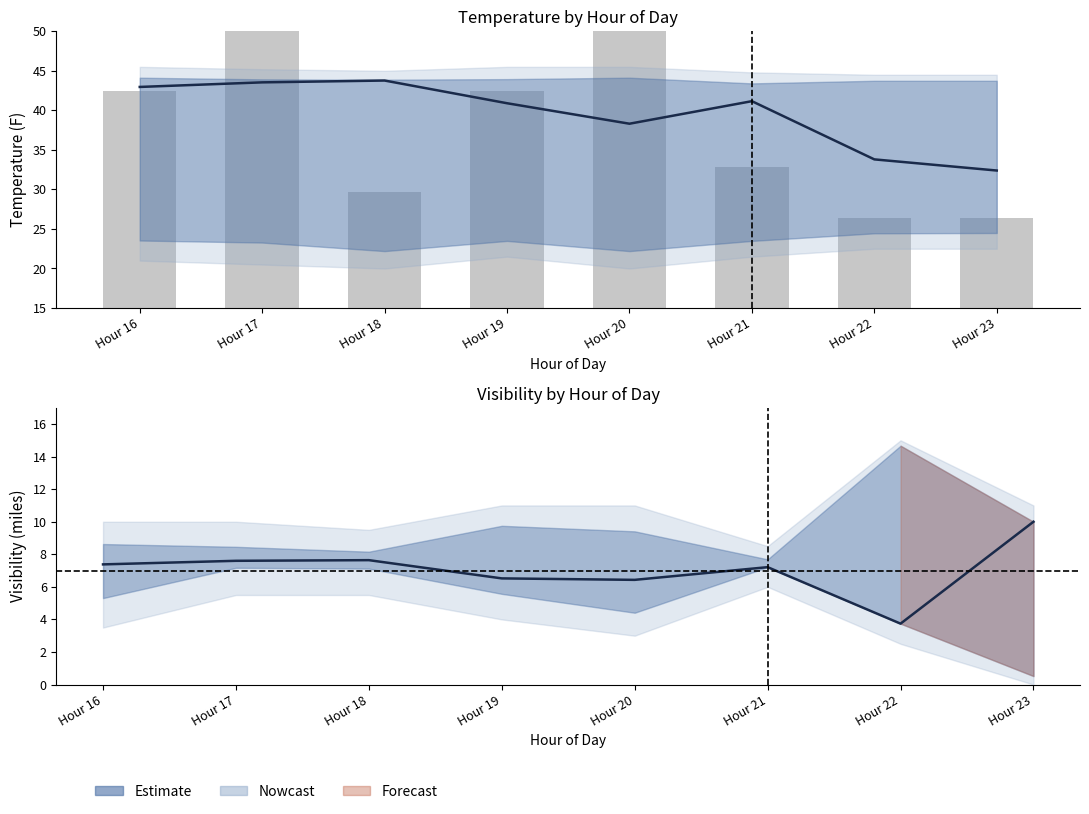

Are the bars horizontal?

No